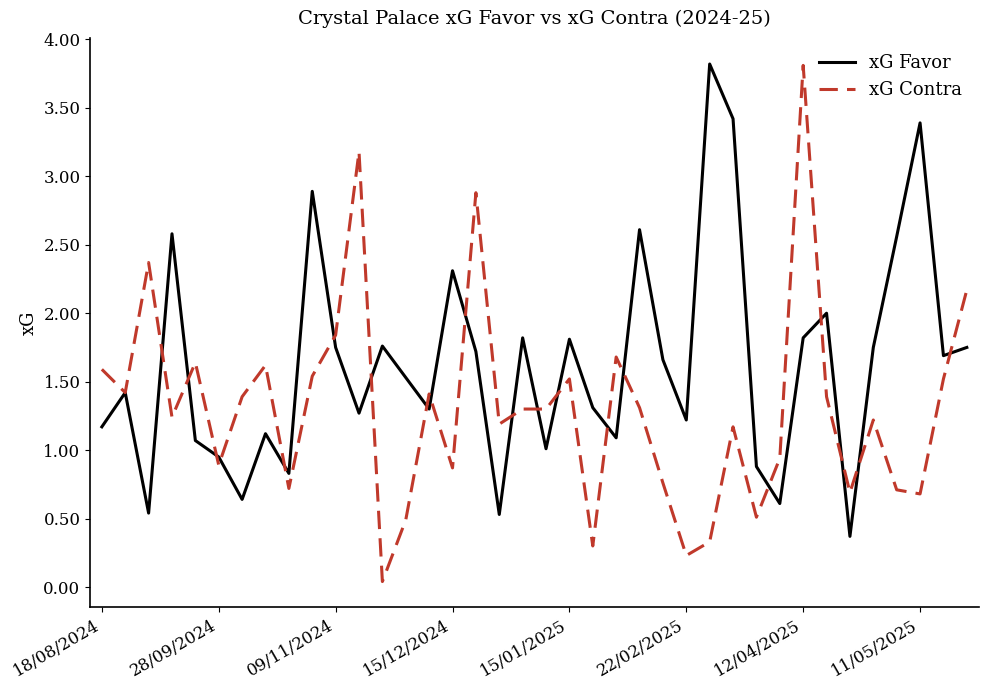

Which series has the widest spread of values?

xG Contra